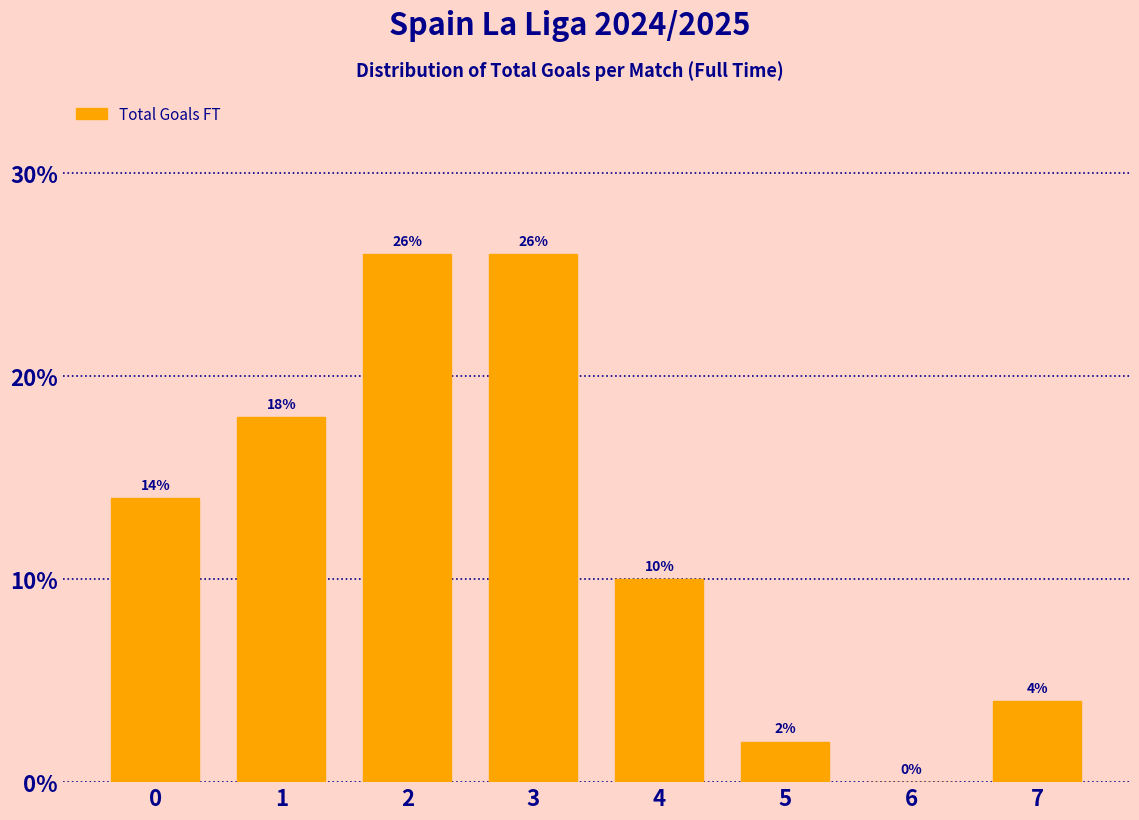

Reading left to right, transcribe all the data shown in this chart.

0=14.0	1=18.0	2=26.0	3=26.0	4=10.0	5=2.0	6=0.0	7=4.0